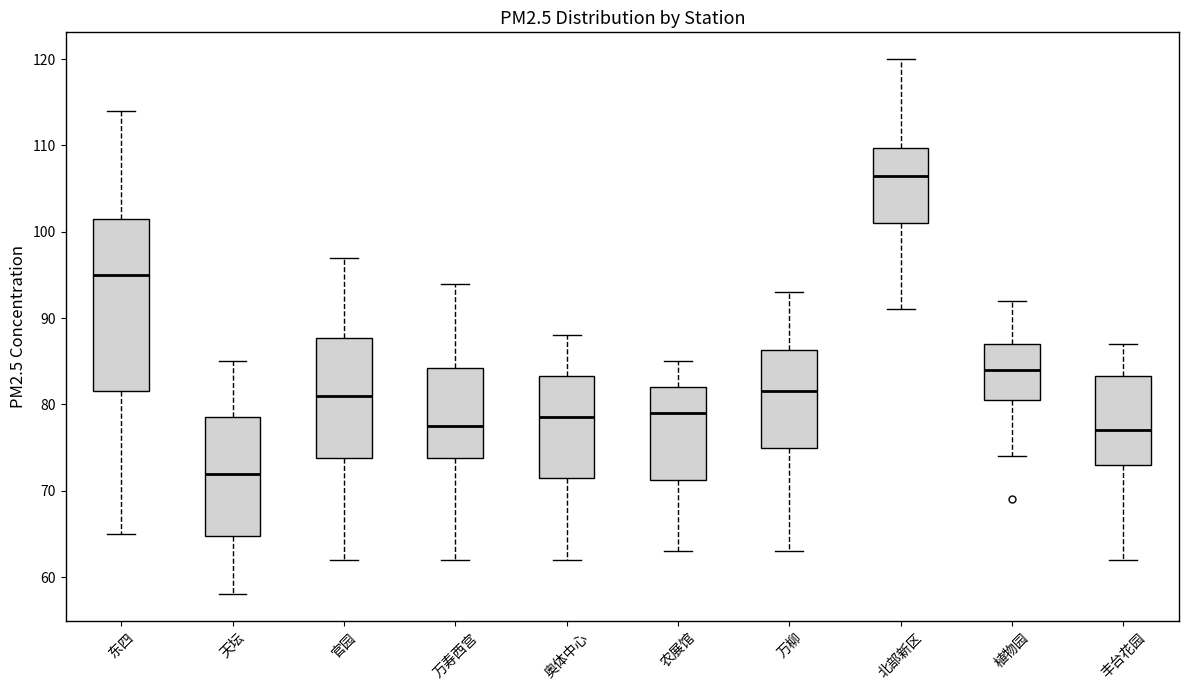

Comparing the boxes themselves (not the whiskers), which one is the tallest?

东四